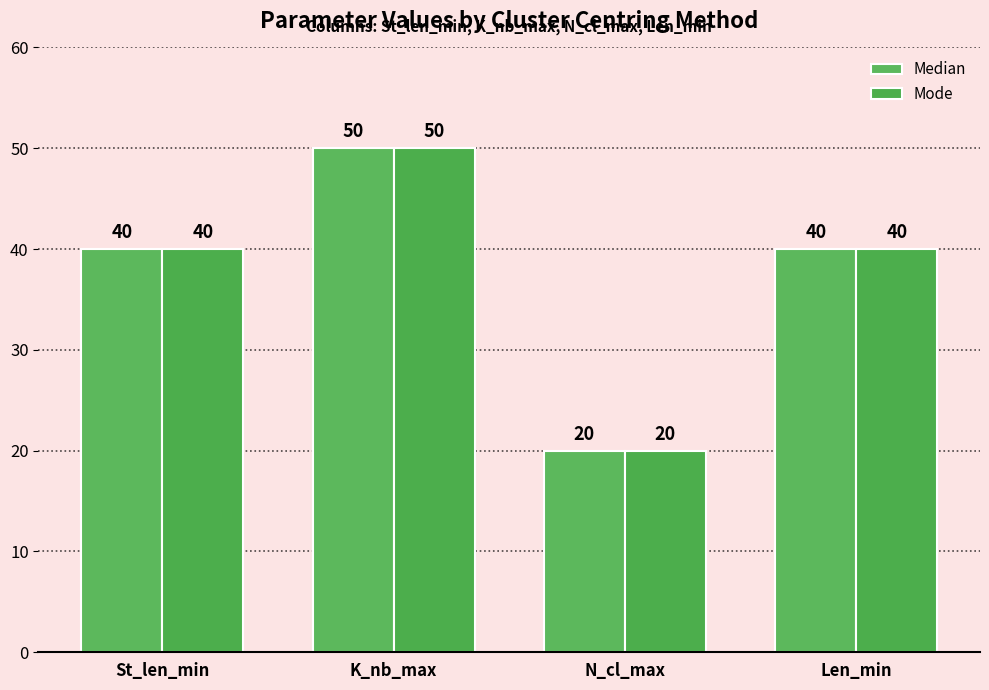

At how many categories does at least one series exceed 21?

3